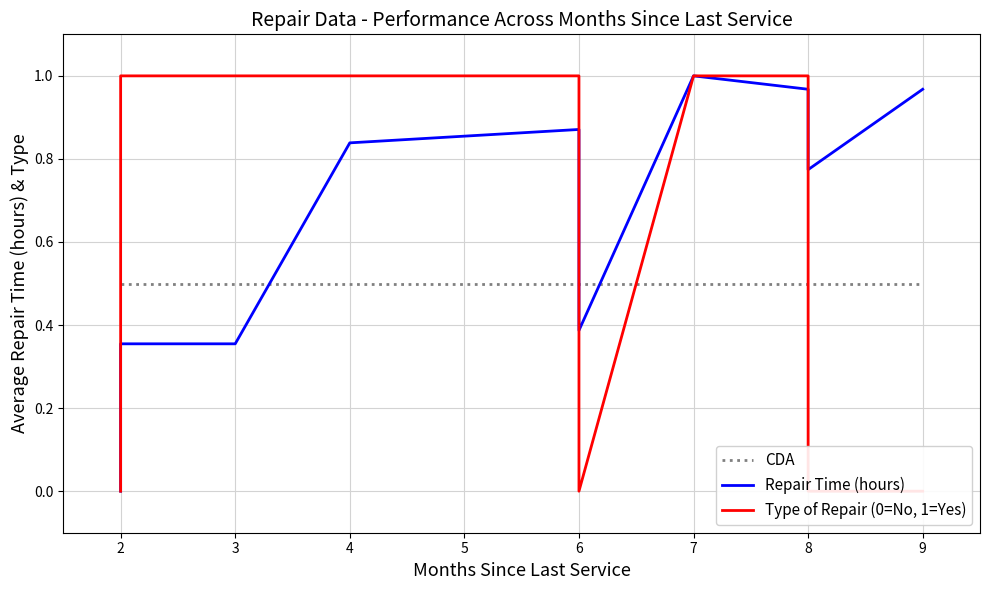

Is the value of Repair Time (hours) at 4 greater than the value of Type of Repair (0=No, 1=Yes) at 6?

Yes